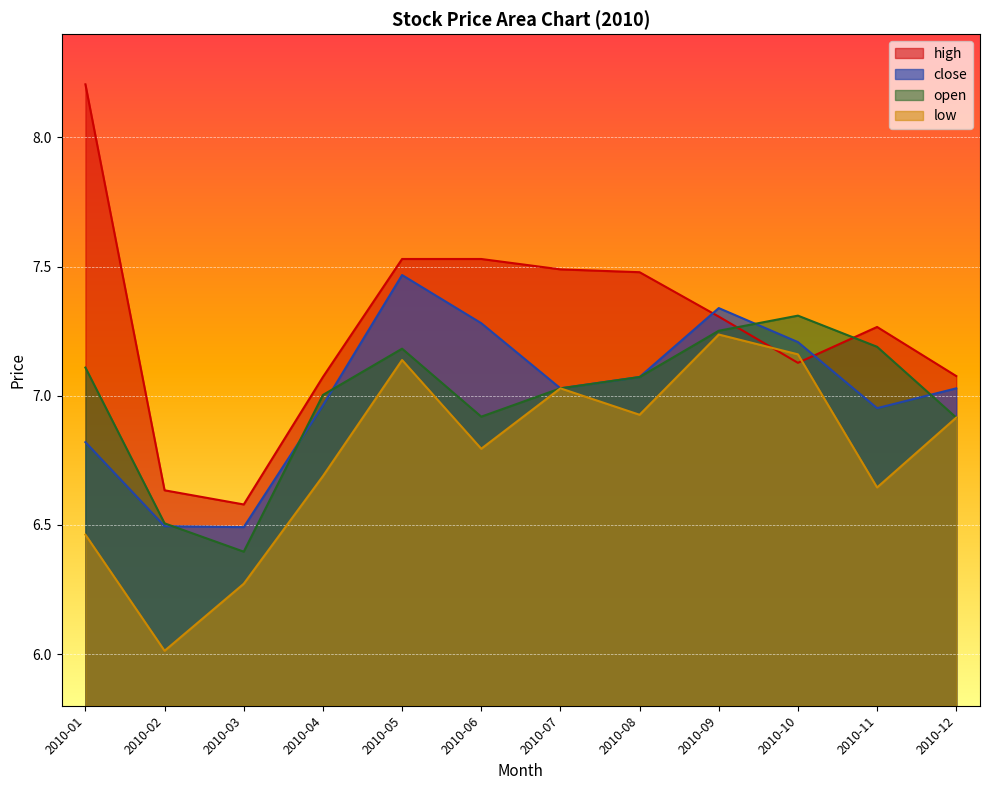

Is the value of open at 2010-08 greater than the value of high at 2010-08?

No